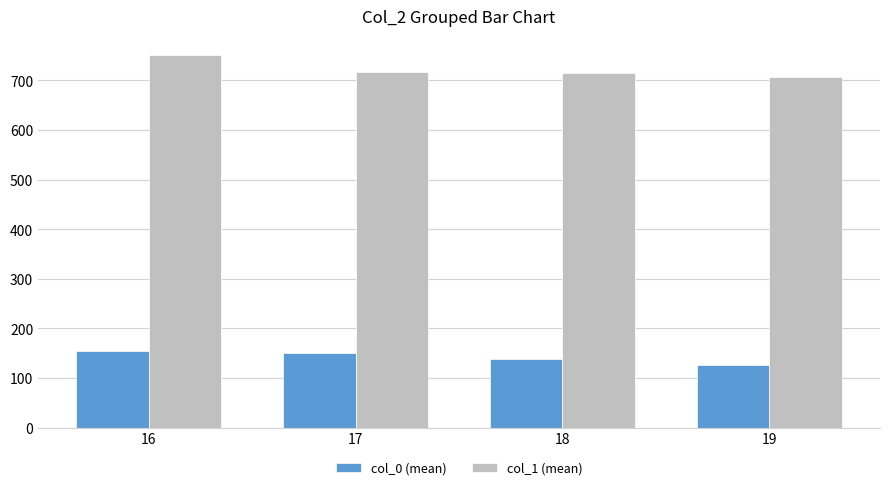

True or false: col_1 (mean) has a value of 707.0 at 19.

True